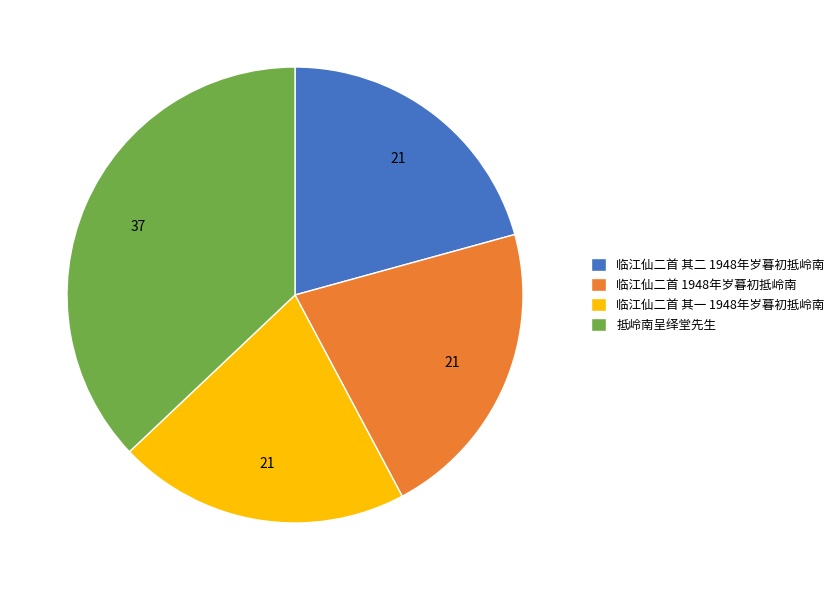

Do 临江仙二首 1948年岁暮初抵岭南 and 临江仙二首 其二 1948年岁暮初抵岭南 together represent more than half of the pie?

No